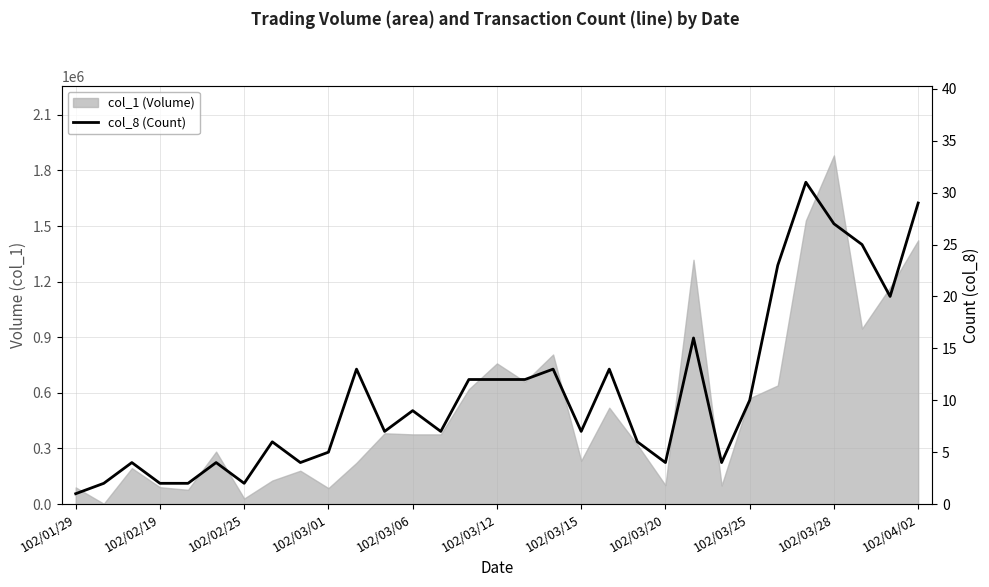

What is the minimum value shown in the chart?

1